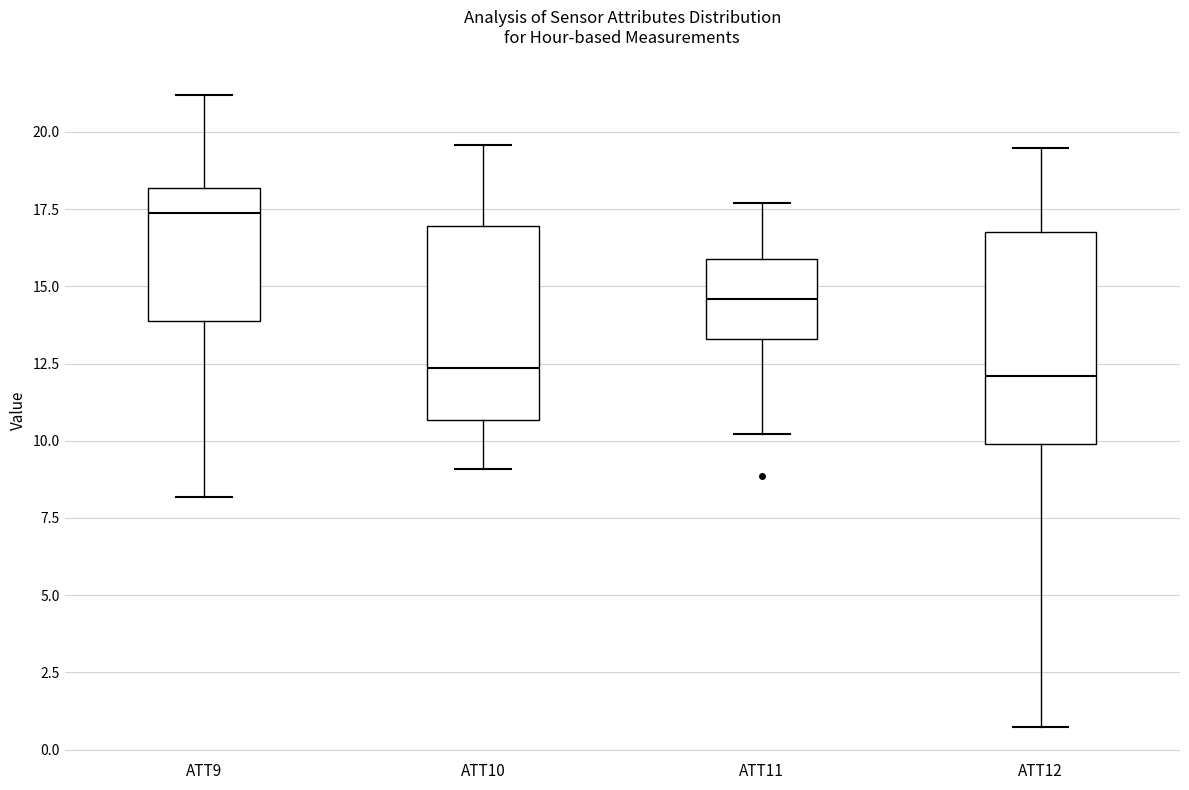

Reading left to right, transcribe this box plot: for each box, give where its median line is, the range the box spans, and where its two whiskers end, as read against the y-axis. The values are not printed on the chart, so give them approximately, as read against the axis.

ATT9: median 17.5, box 14.0 to 18.0, whiskers 8.0 to 21.0
ATT10: median 12.5, box 10.5 to 17.0, whiskers 9.0 to 19.5
ATT11: median 14.5, box 13.5 to 16.0, whiskers 10.0 to 17.5
ATT12: median 12.0, box 10.0 to 16.5, whiskers 0.5 to 19.5